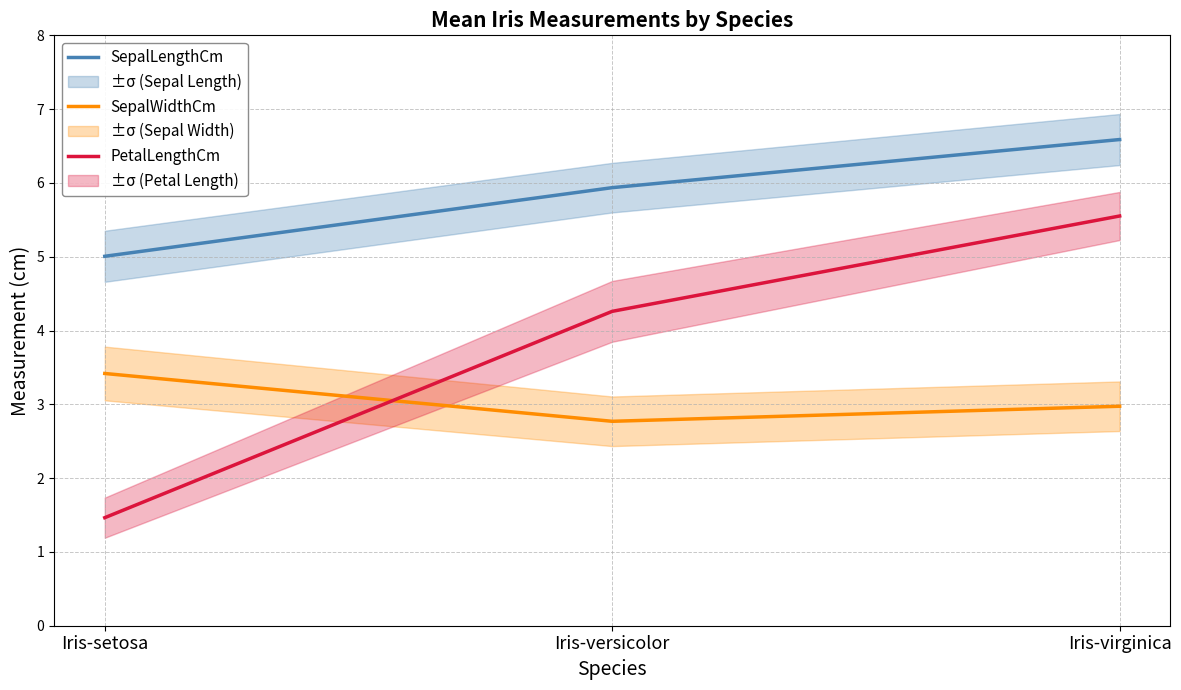

Rank the series by their average value, from highest to lowest.

SepalLengthCm, PetalLengthCm, SepalWidthCm